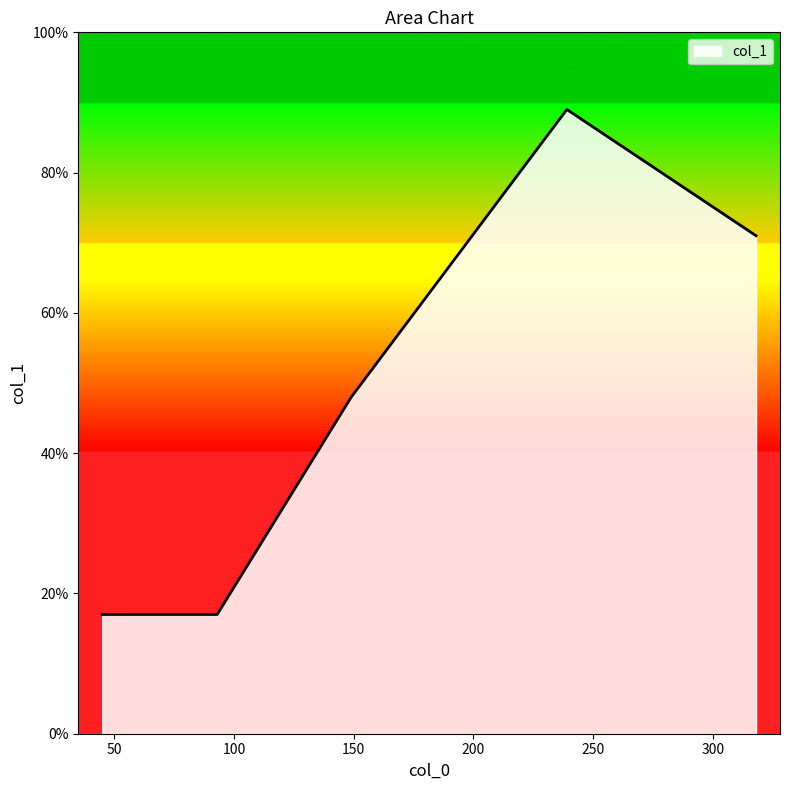

What is the difference between the maximum and minimum values?

72